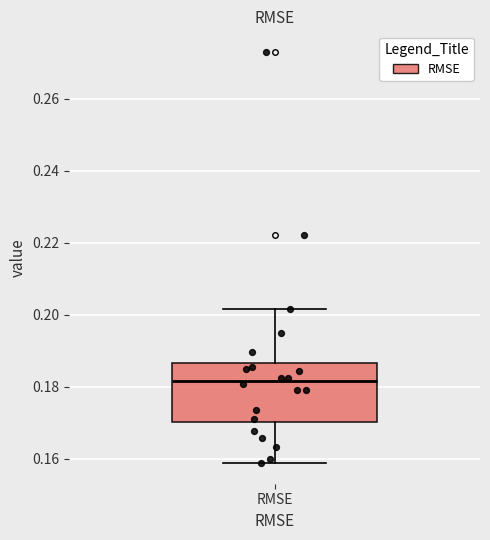

Read this box plot against the y-axis: the position of the median line, the range covered by the box, and the ends of both whiskers. The values are not printed on the chart, so give them approximately, as read against the axis.

median 0.182, box 0.170 to 0.186, whiskers 0.158 to 0.202